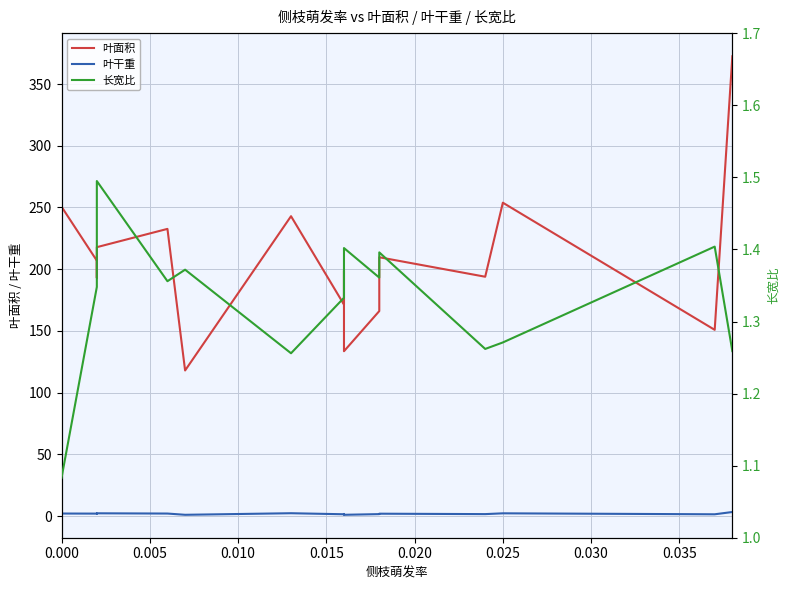

What is the sum of all 叶干重 values?

30.2